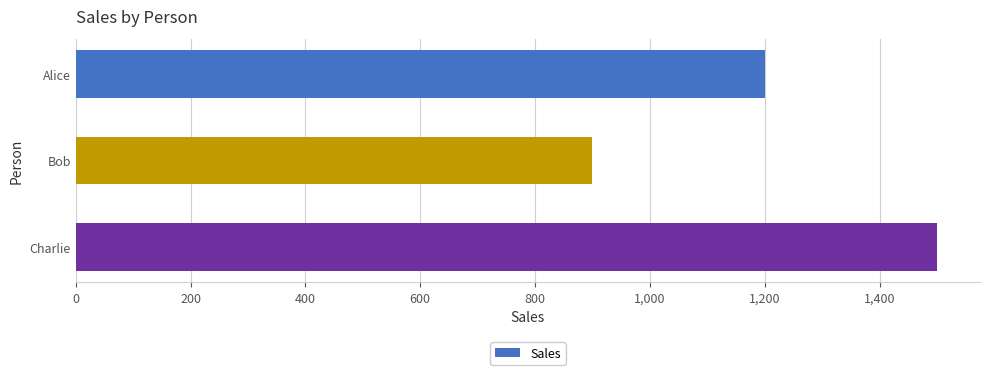

Rank the categories by value from highest to lowest.

Charlie, Alice, Bob